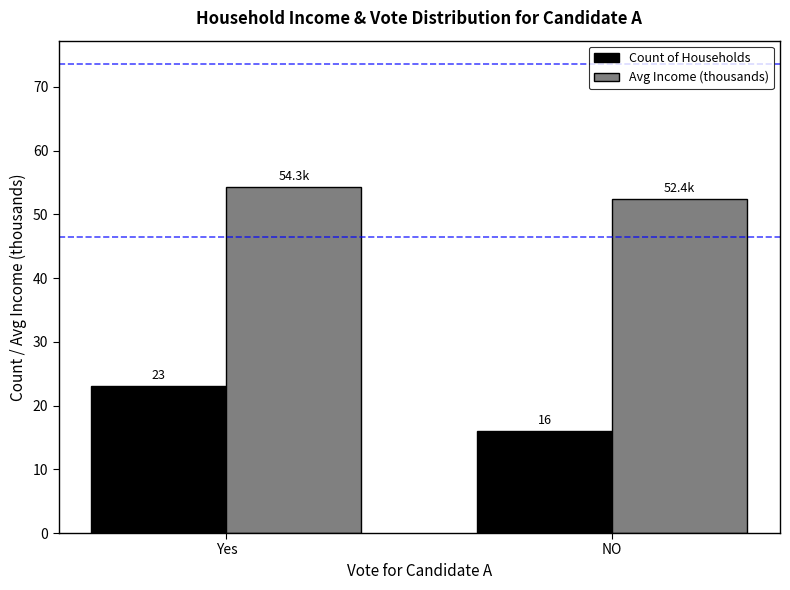

True or false: Count of Households has a value of 16.0 at NO.

True